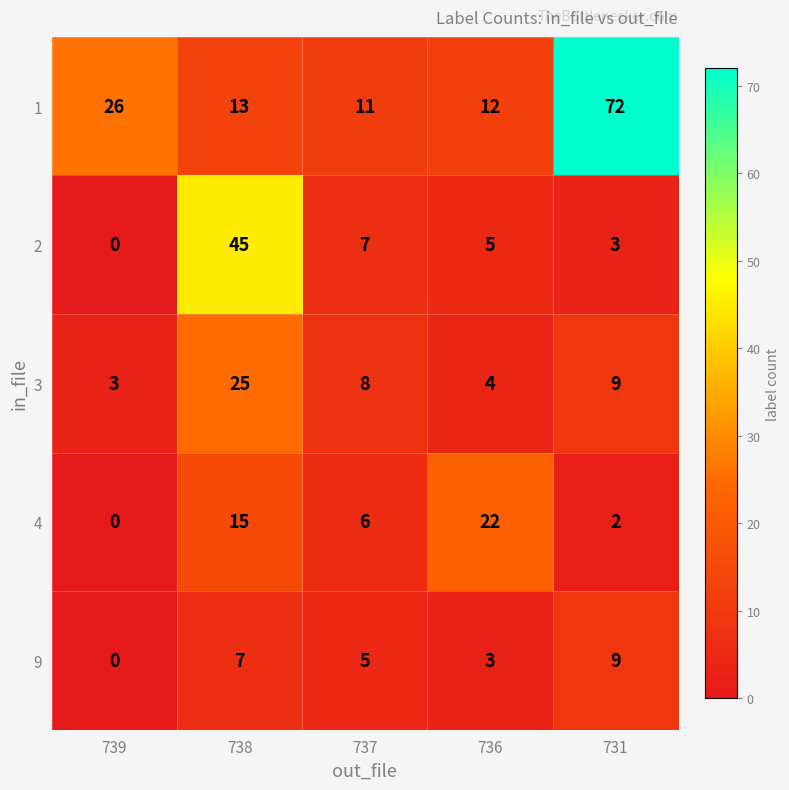

What is the sum of all 9 values?

24